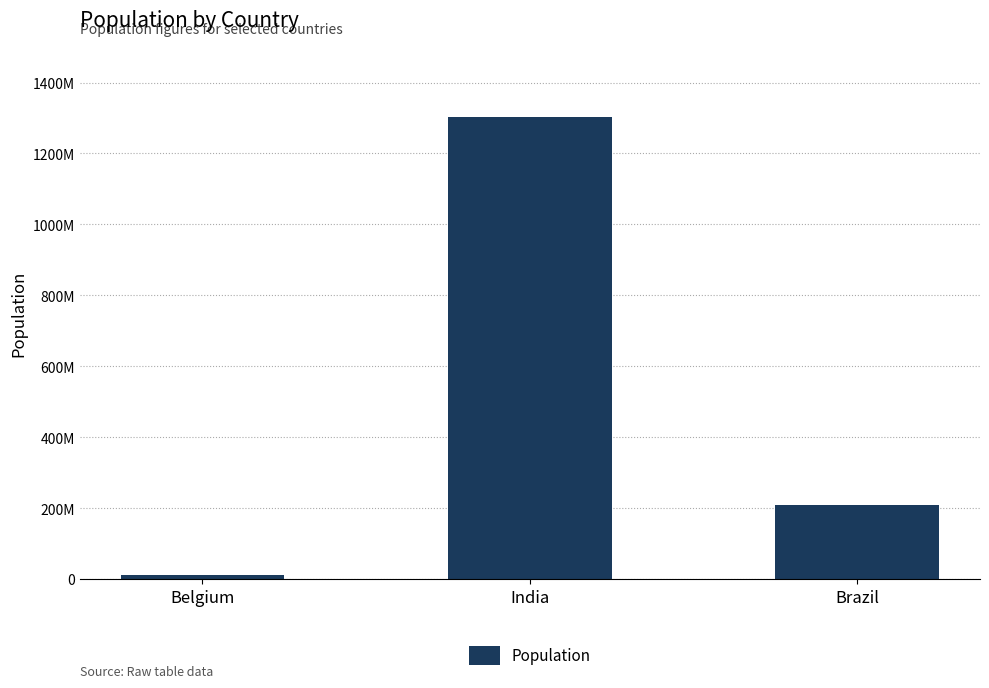

Is it true that the value at India is 1303171035?

True